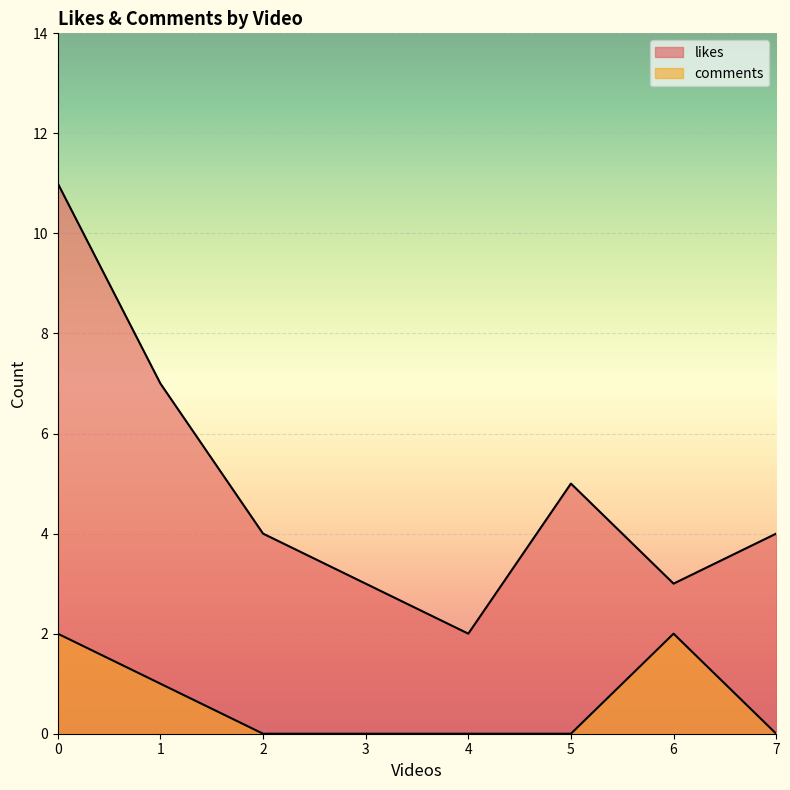

How many lines are shown in the chart?

2